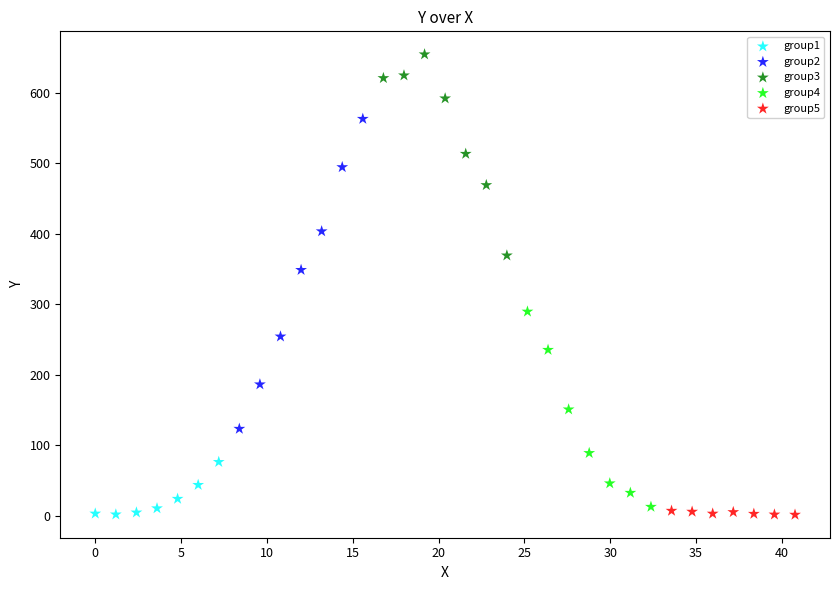

Which series has the largest Y range (max minus min)?

group2